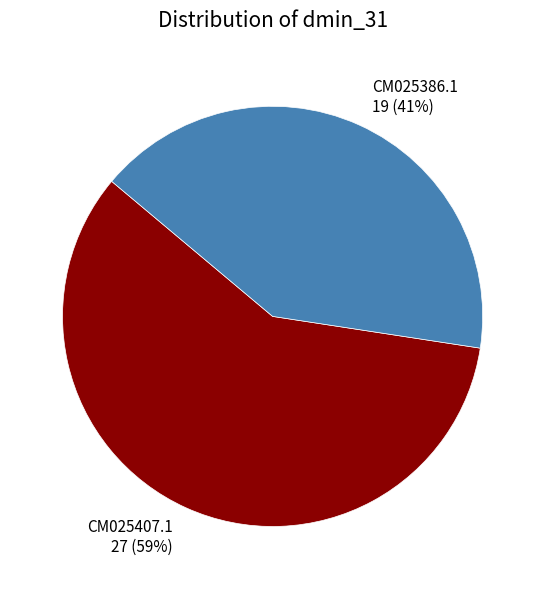

To the nearest percent, what is the combined percentage of CM025386.1 and CM025407.1?

100%